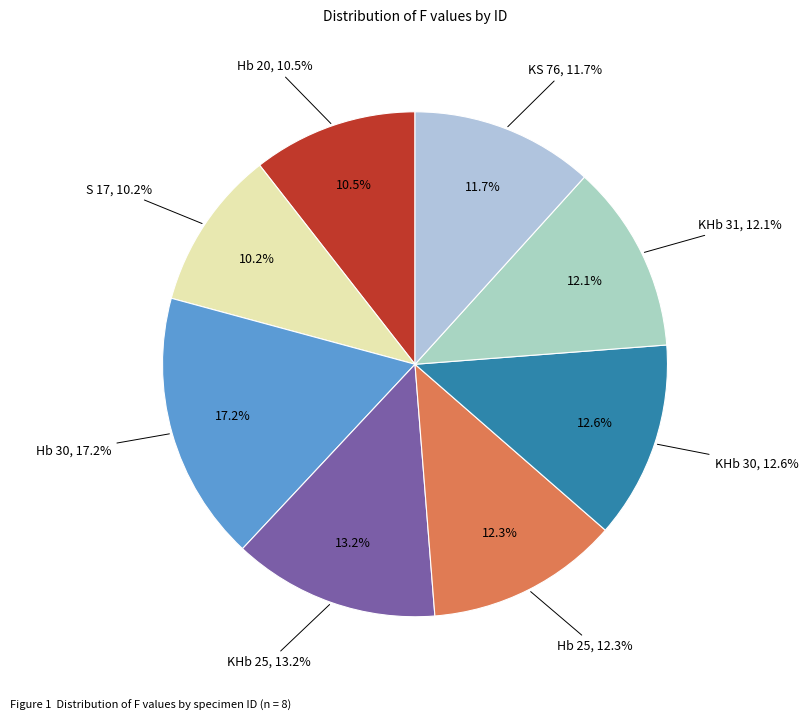

Does KHb 31 account for over 50% of the chart?

No